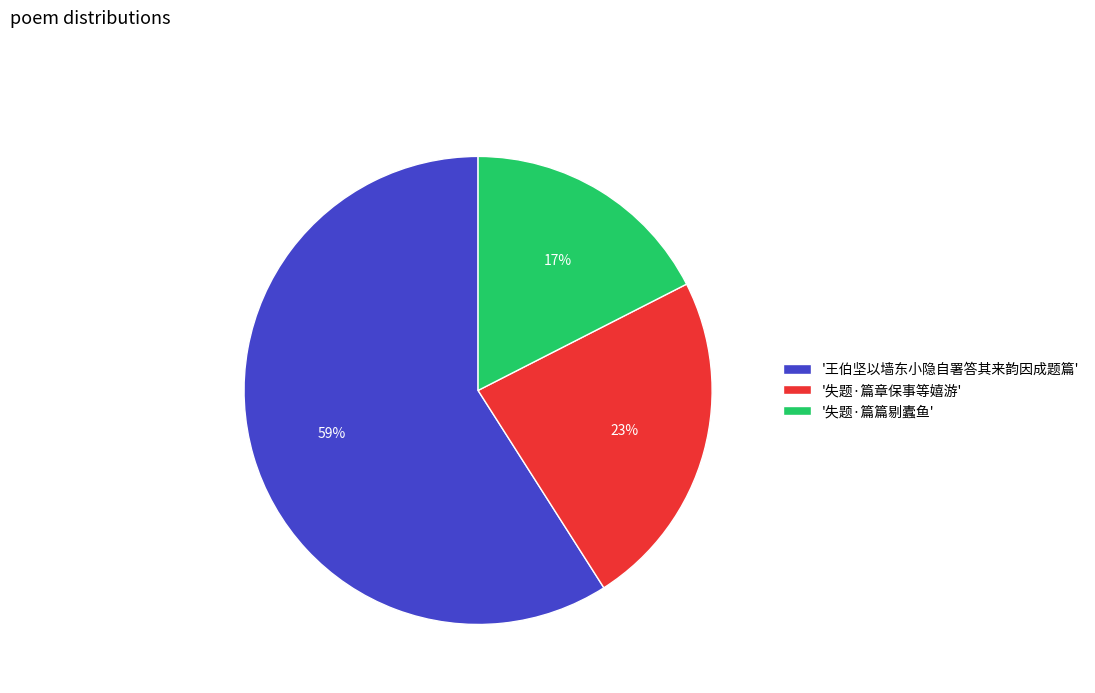

Is it true that '失题·篇章保事等嬉游' is 23% of the pie?

True